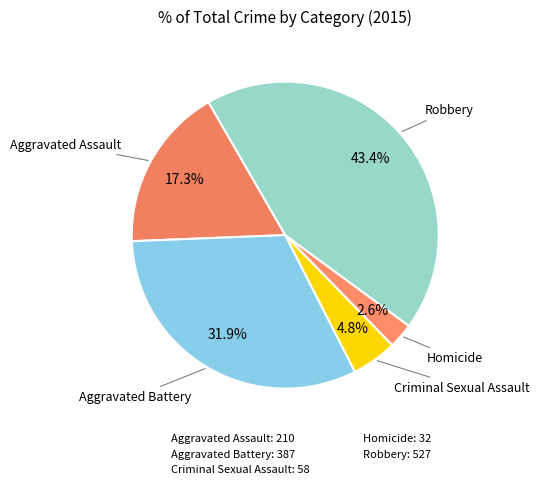

Count the number of slices in the pie.

5